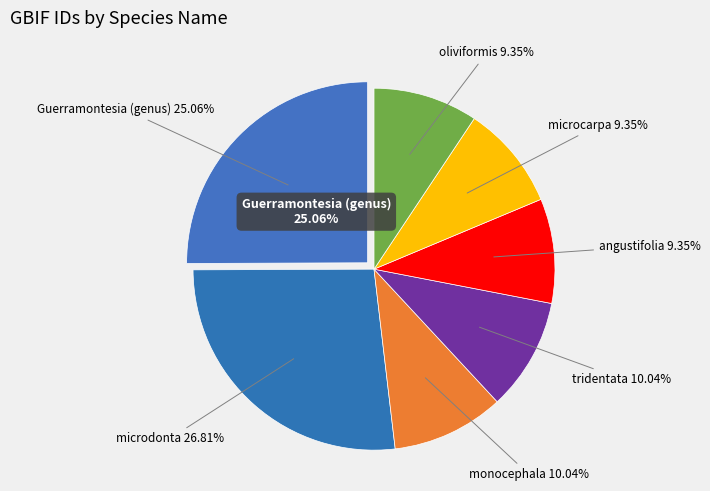

How many segments does this pie chart have?

7